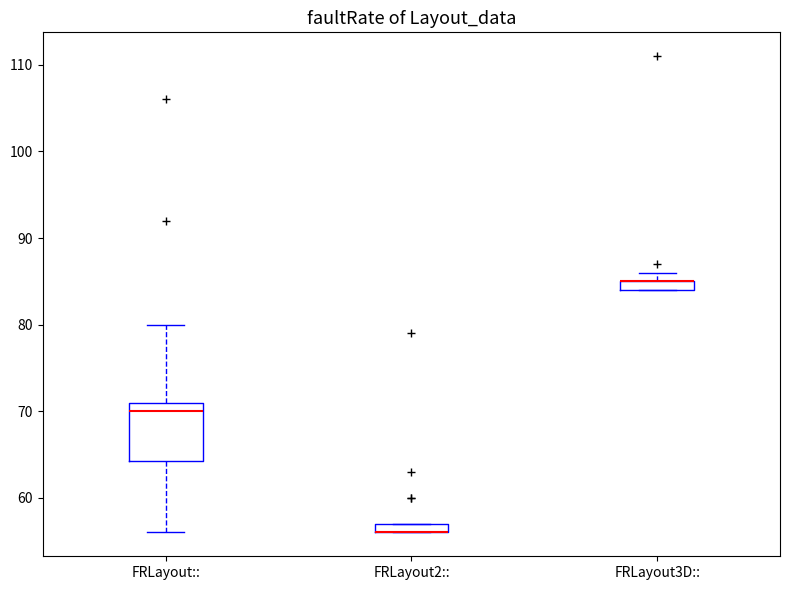

Which box is the tallest, from its lower edge to its upper edge?

FRLayout::